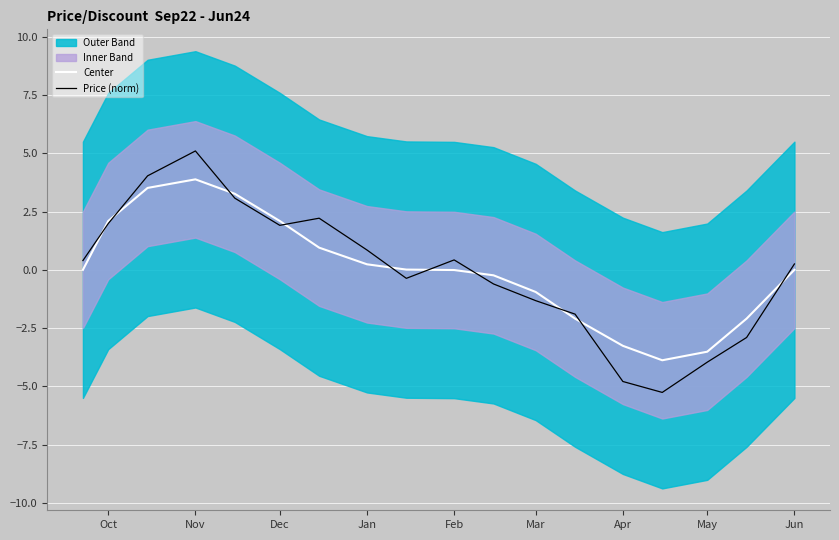

In Price (norm), how many points are higher than both neighbors (excluding endpoints)?

3